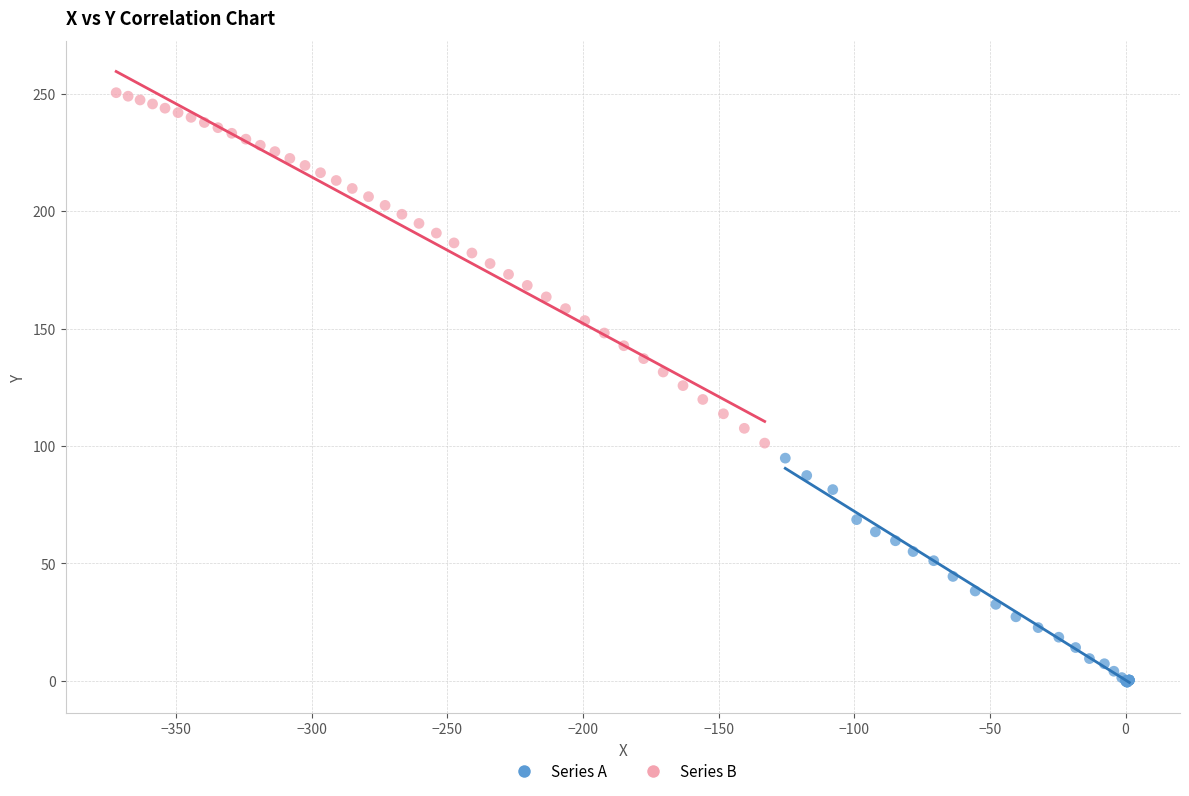

Which series has the largest Y range (max minus min)?

Series B